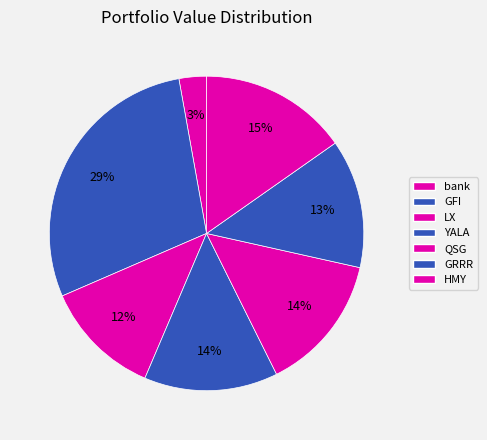

Does GRRR account for over 50% of the chart?

No